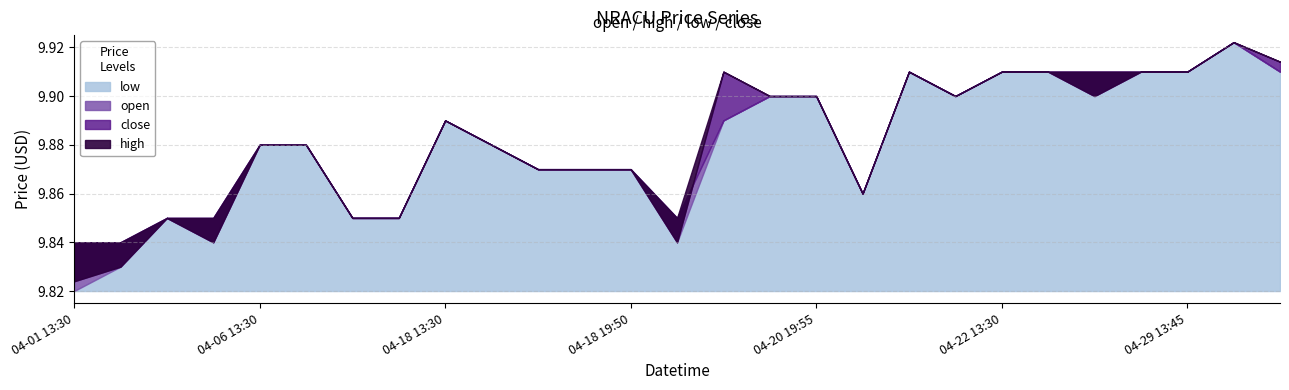

Which series changed the most between 2022-04-06 13:40 and 2022-04-27 14:45?

open